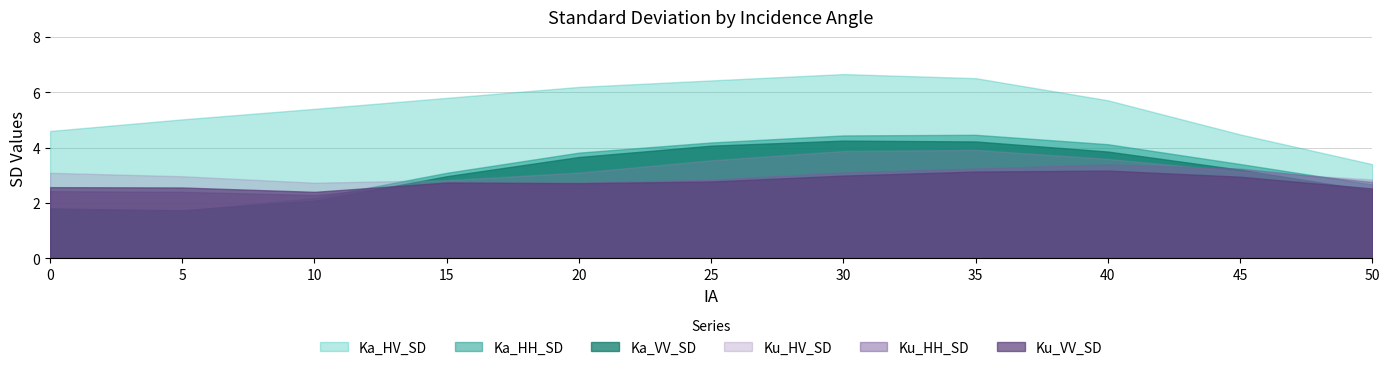

True or false: Ka_HH_SD and Ka_HV_SD cross at least once.

False